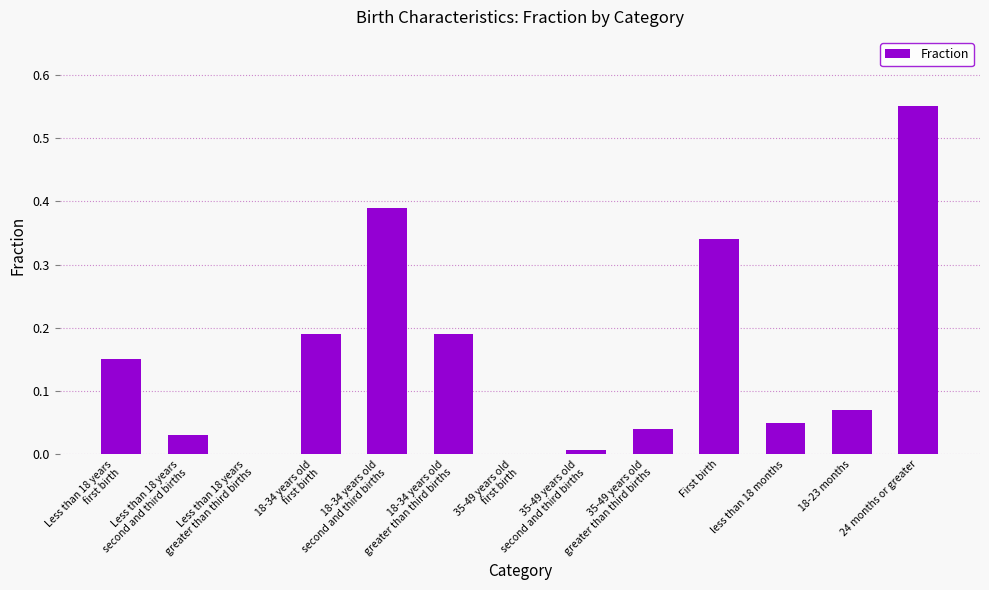

How many series are shown in this chart?

1